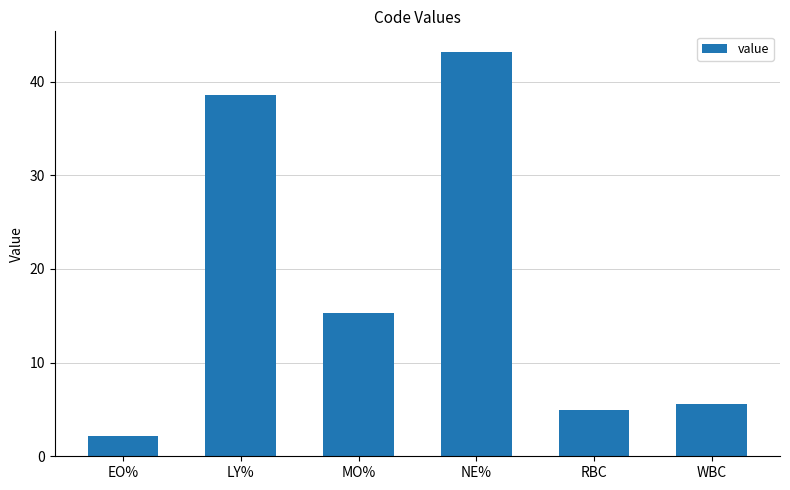

What position from the right is NE%?

3